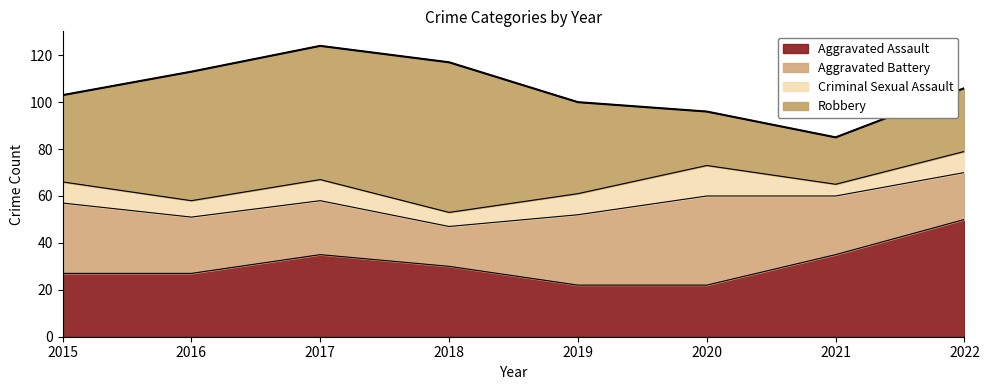

Where is Aggravated Battery nearest to the value 27?

2021